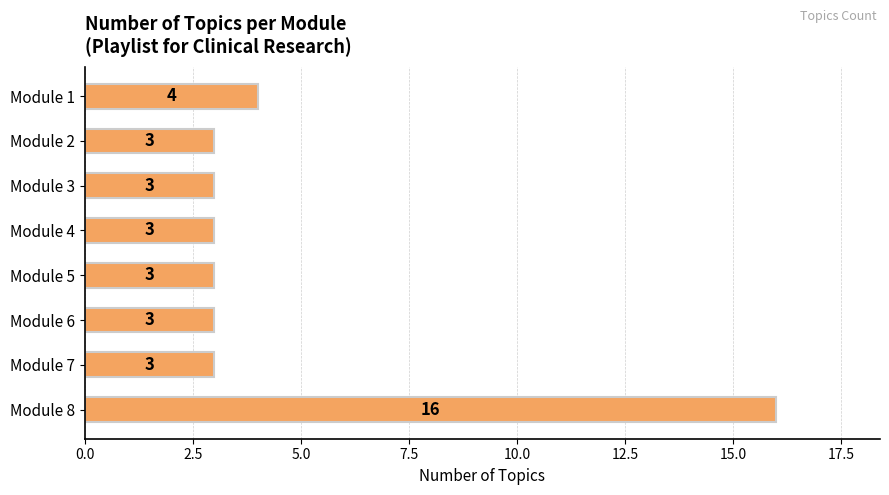

What is the maximum value shown in the chart?

16